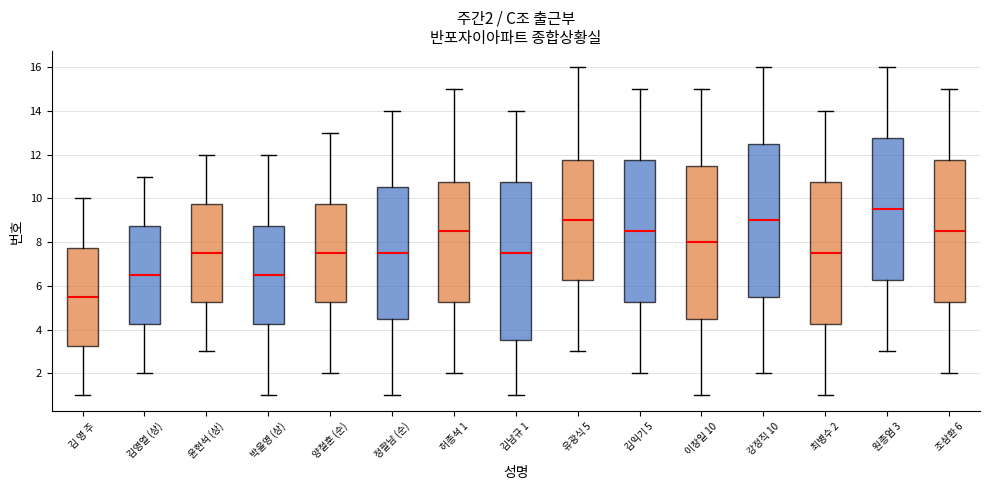

Comparing the boxes themselves (not the whiskers), which one is the tallest?

김남규 1